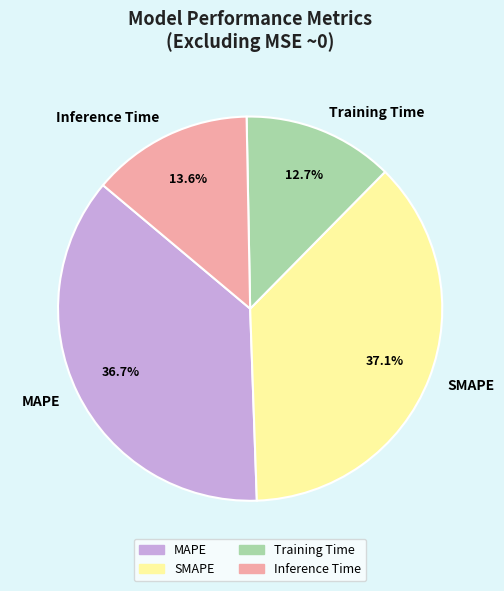

Combined, what portion of the pie is Training Time and Inference Time?

26.3%